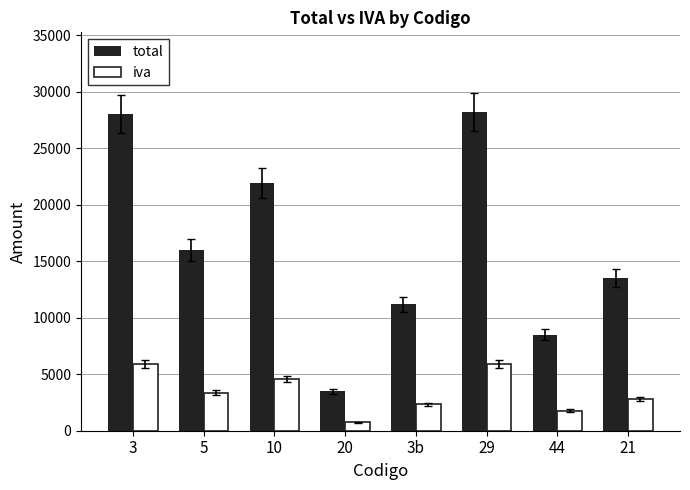

How many bars are there in each group?

2